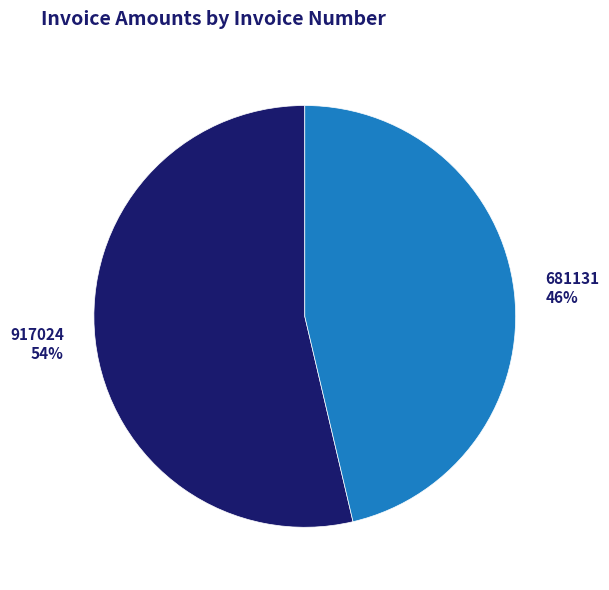

To the nearest percent, what is the average slice percentage?

50%